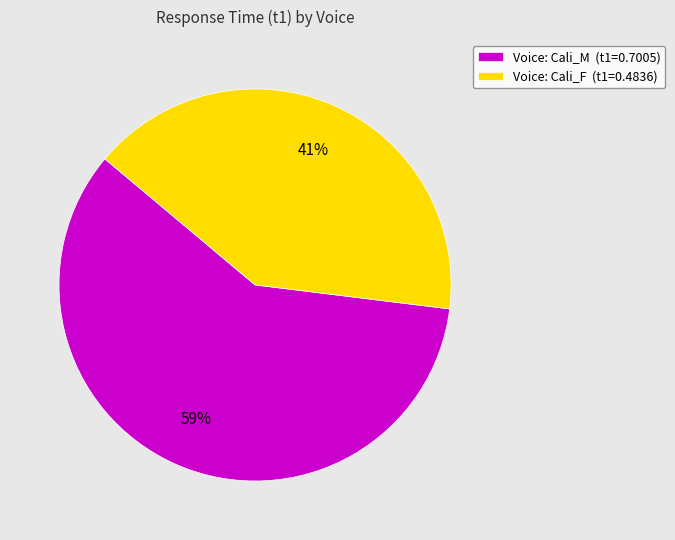

To the nearest percent, what is the difference between the largest and smallest slice percentages?

18%